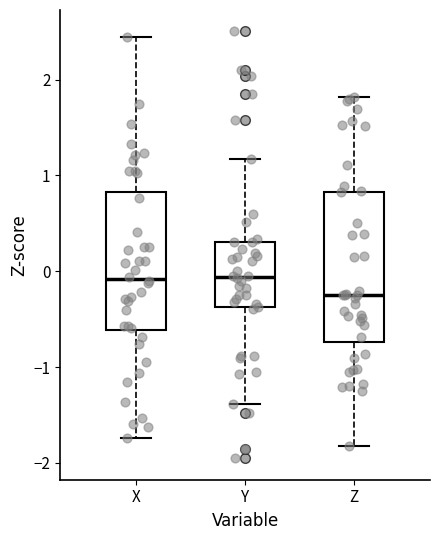

Which box has the lowest median line?

Z